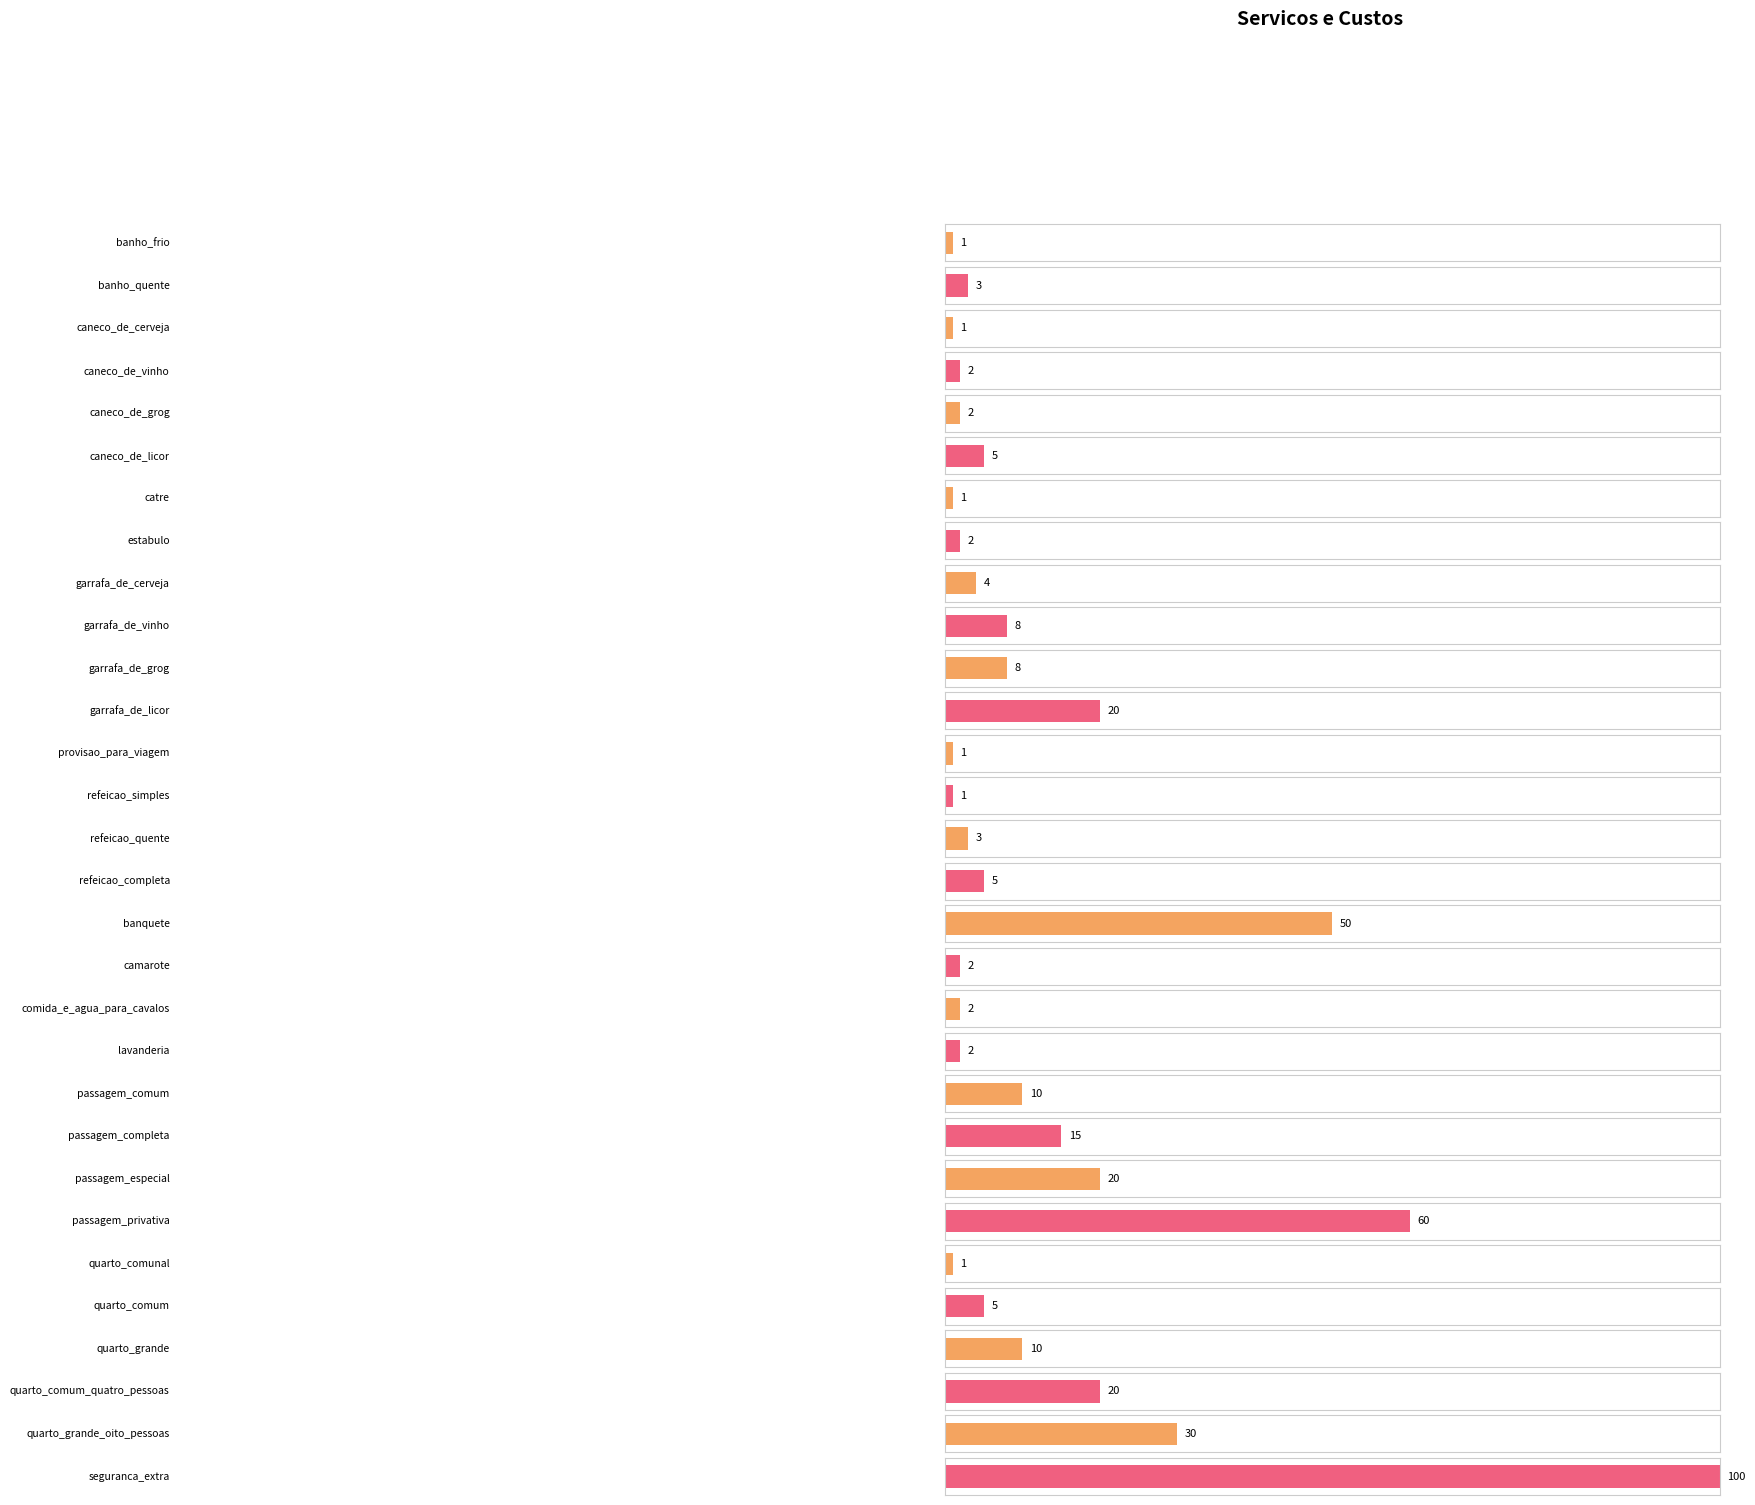

List the labels in order of value, largest first.

seguranca_extra, passagem_privativa, banquete, quarto_grande_oito_pessoas, garrafa_de_licor, passagem_especial, quarto_comum_quatro_pessoas, passagem_completa, passagem_comum, quarto_grande, garrafa_de_vinho, garrafa_de_grog, caneco_de_licor, refeicao_completa, quarto_comum, garrafa_de_cerveja, banho_quente, refeicao_quente, caneco_de_vinho, caneco_de_grog, estabulo, camarote, comida_e_agua_para_cavalos, lavanderia, banho_frio, caneco_de_cerveja, catre, provisao_para_viagem, refeicao_simples, quarto_comunal